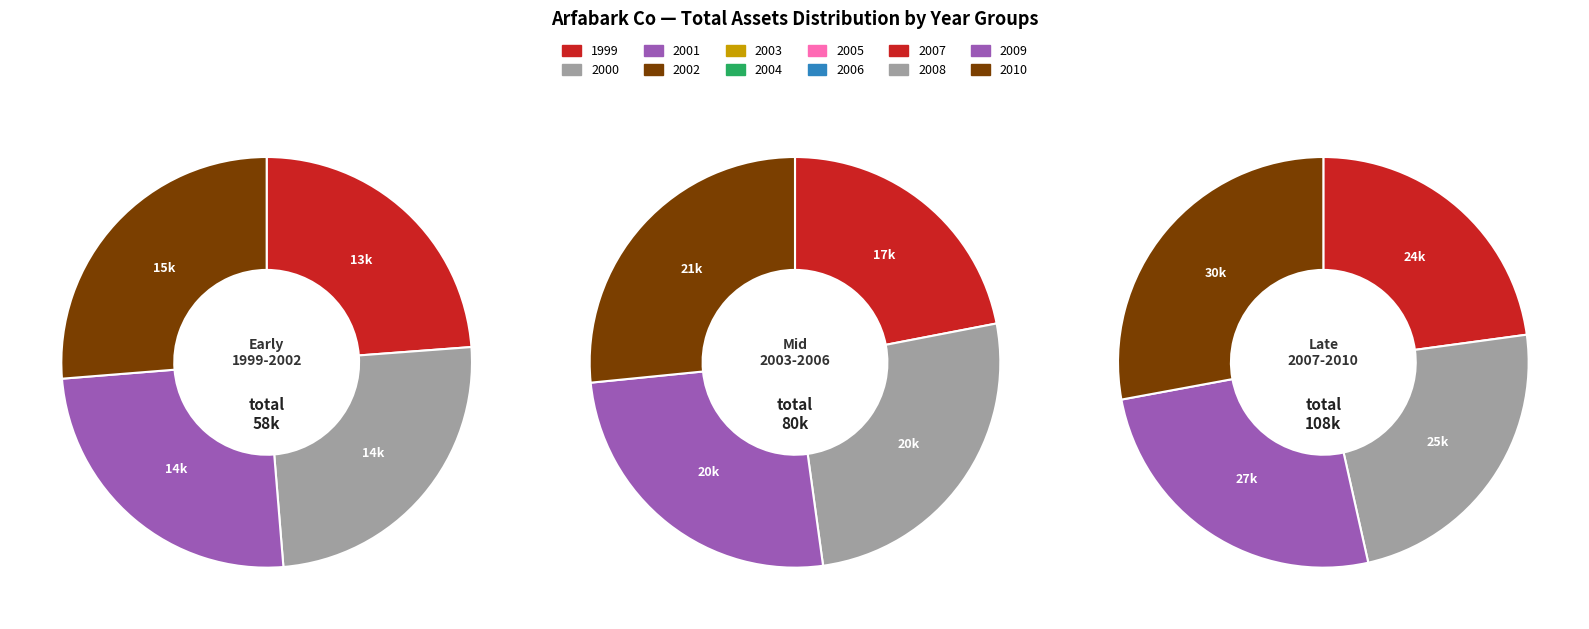

What percentage is the 2006 slice, to the nearest percent?

9%